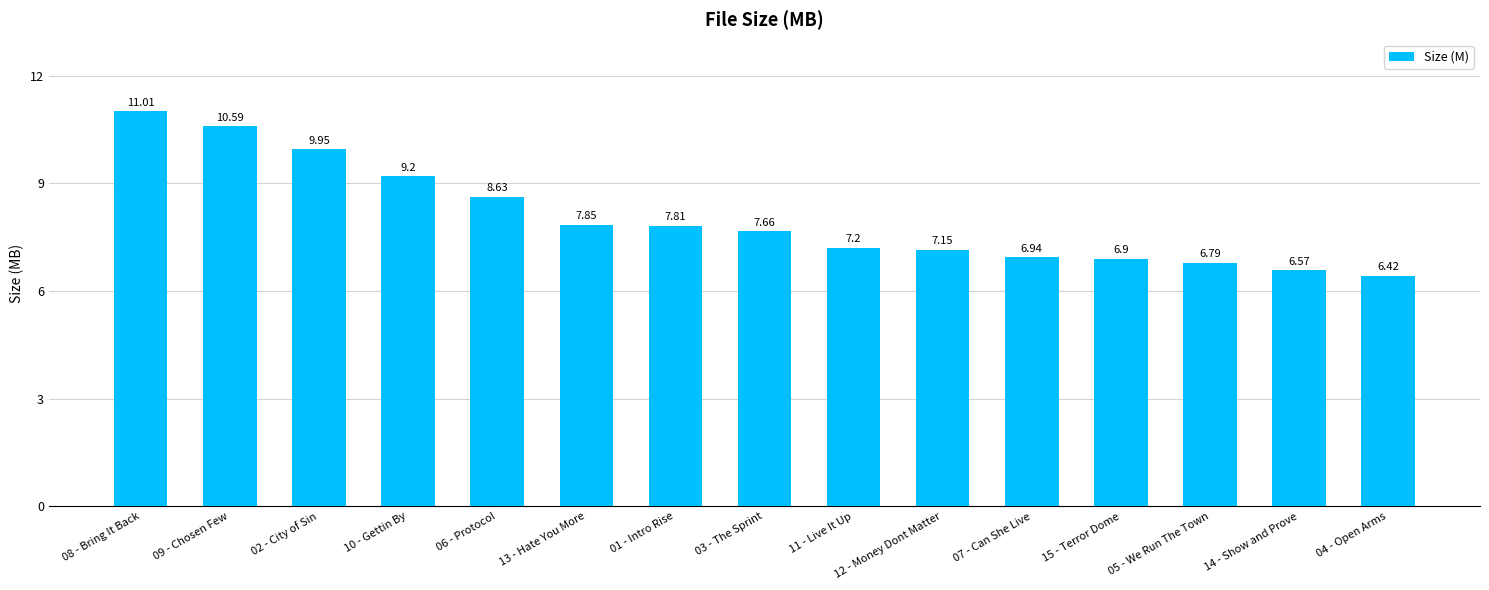

The chart shows a value of 3.5 at 04 - Open Arms. True or false?

False